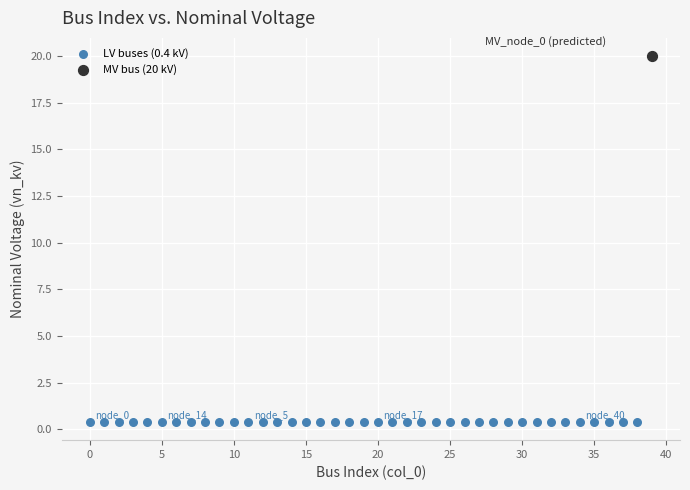

What are all the series names shown in the legend?

LV buses (0.4 kV), MV bus (20 kV)